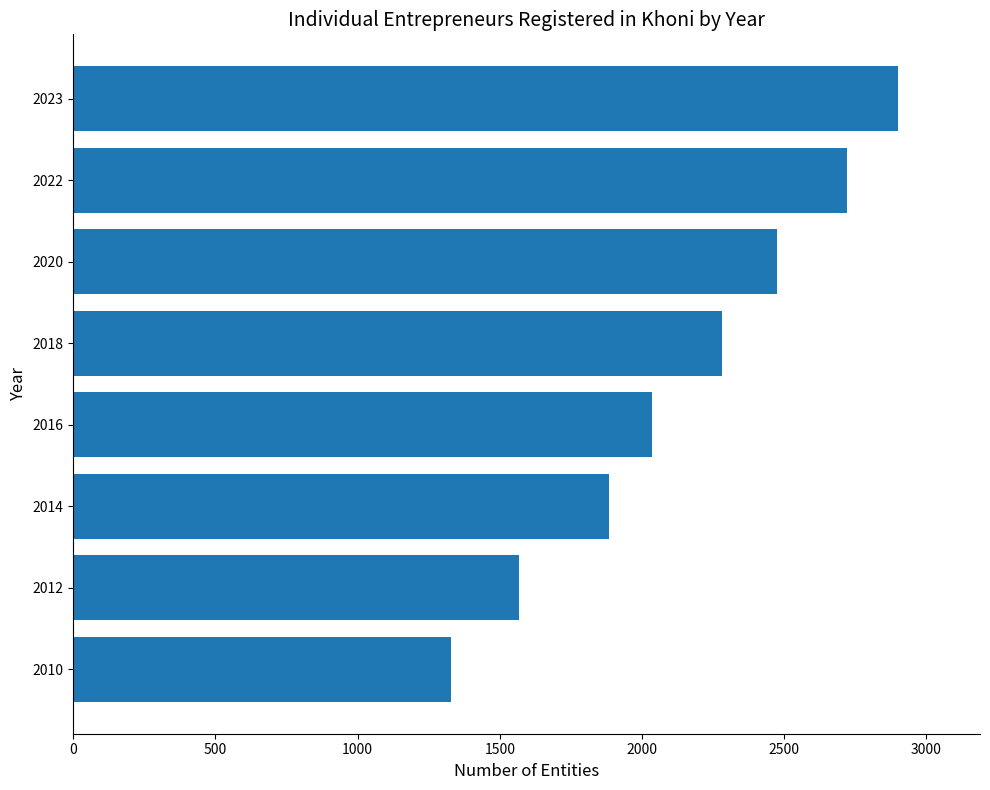

The chart shows a value of 2283 at 2018. True or false?

True